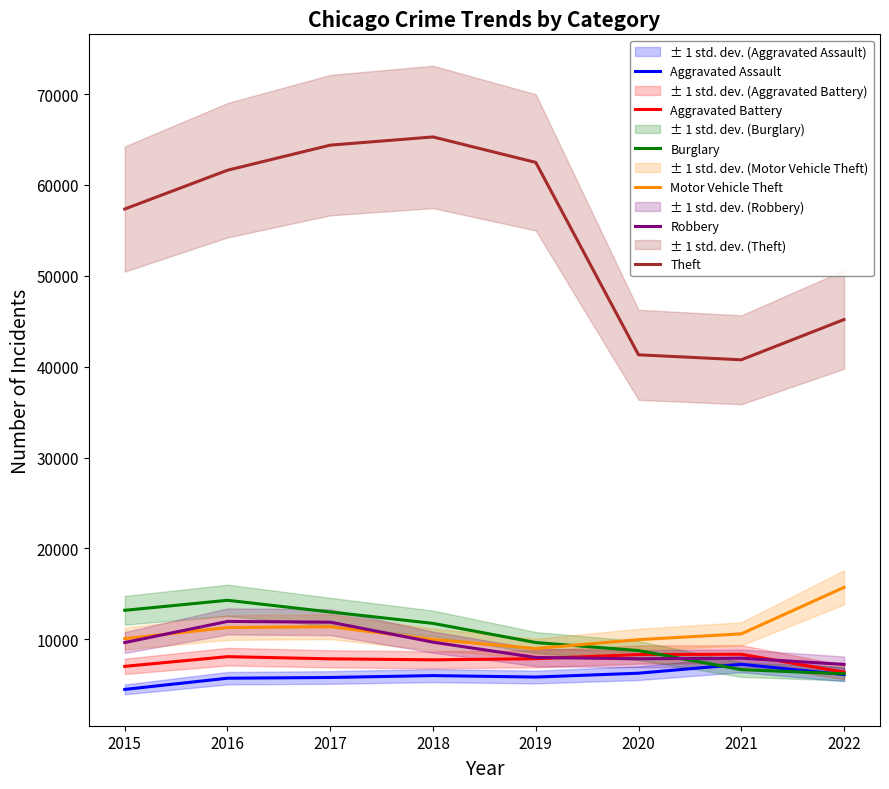

At which category is the sum across all series the highest?

2017